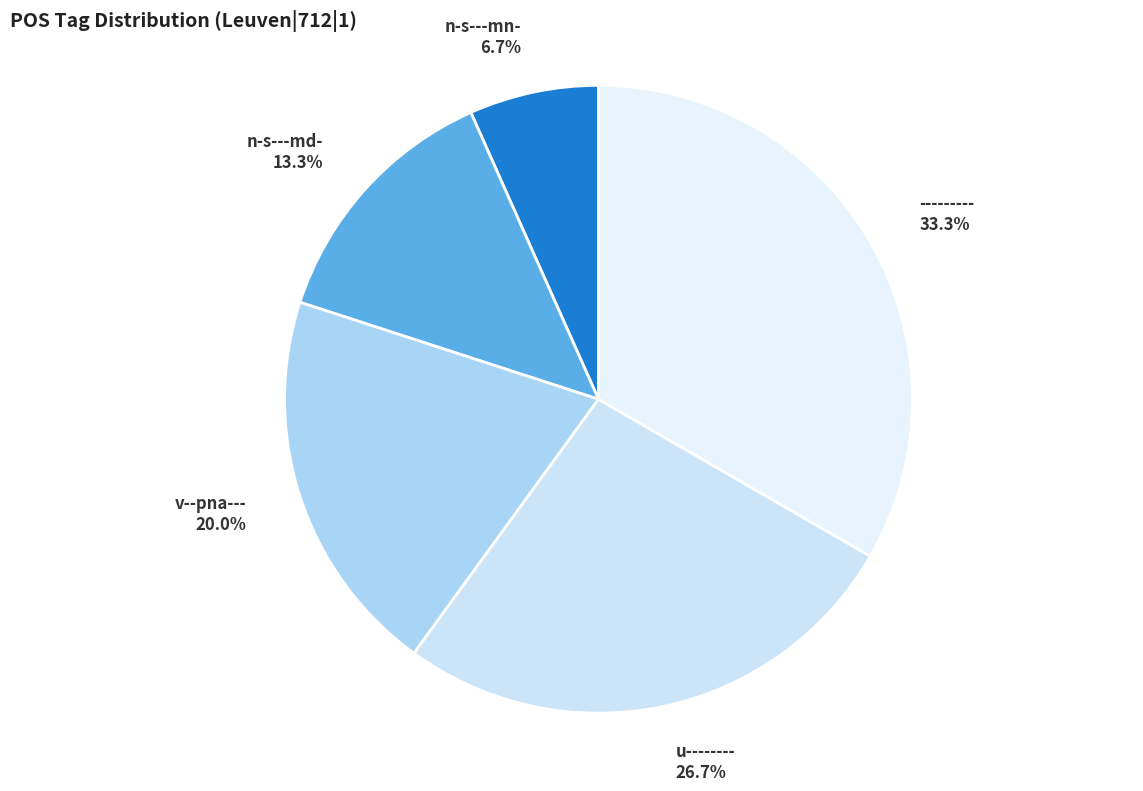

Which category has the smallest portion of the pie?

n-s---mn-